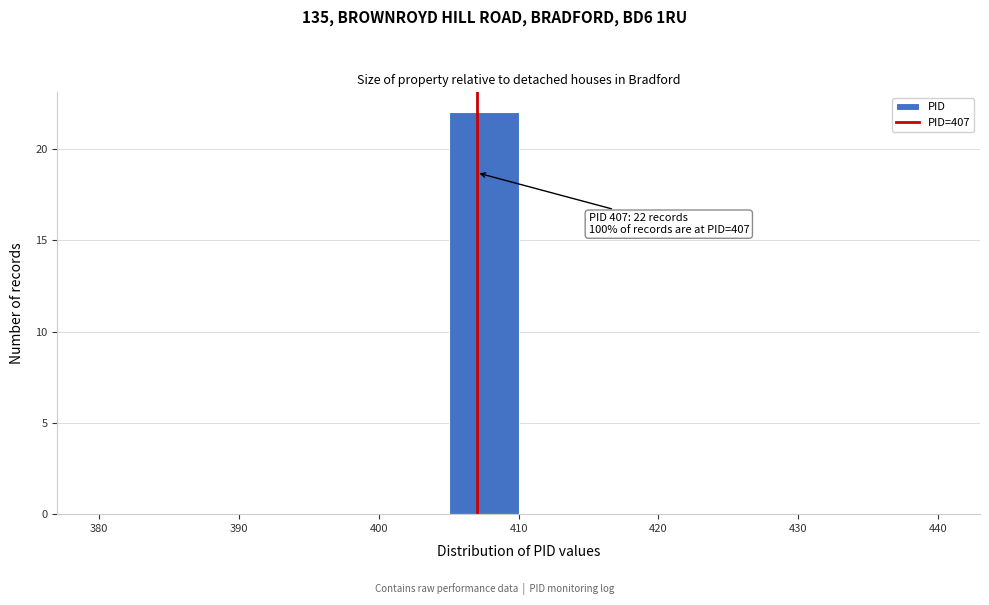

Over which range of the x-axis is the bar tallest?

405 to 410